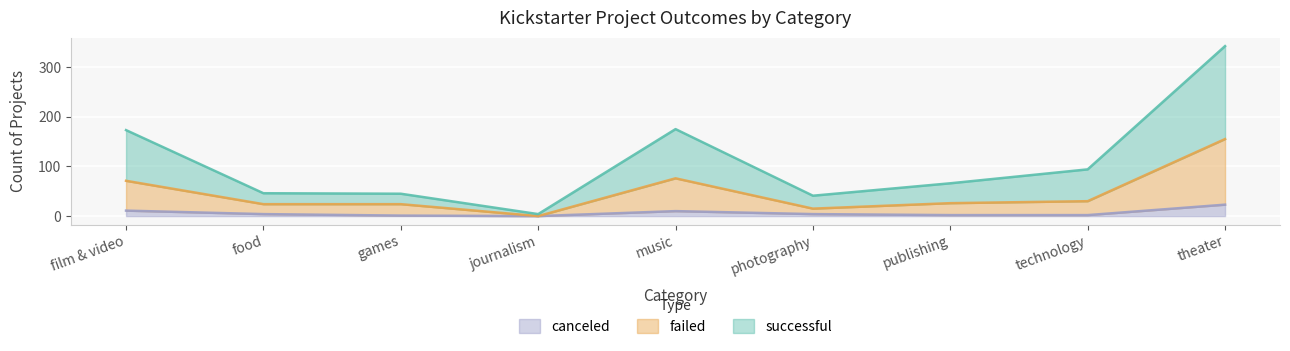

What is the label of the 7th point from the left?

publishing